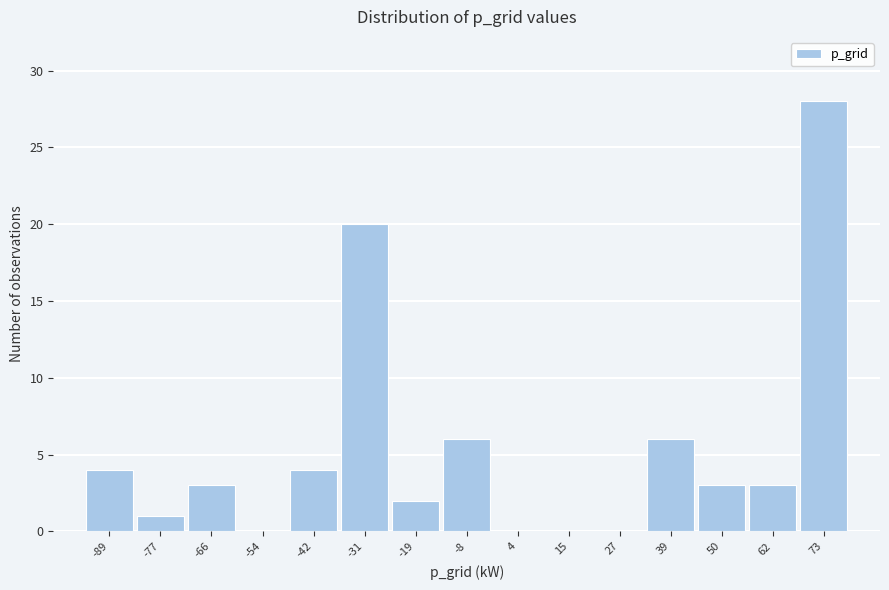

Reading left to right, extract all data points from this chart.

-89=4	-77=1	-66=3	-54=0	-42=4	-31=20	-19=2	-8=6	4=0	15=0	27=0	39=6	50=3	62=3	73=28